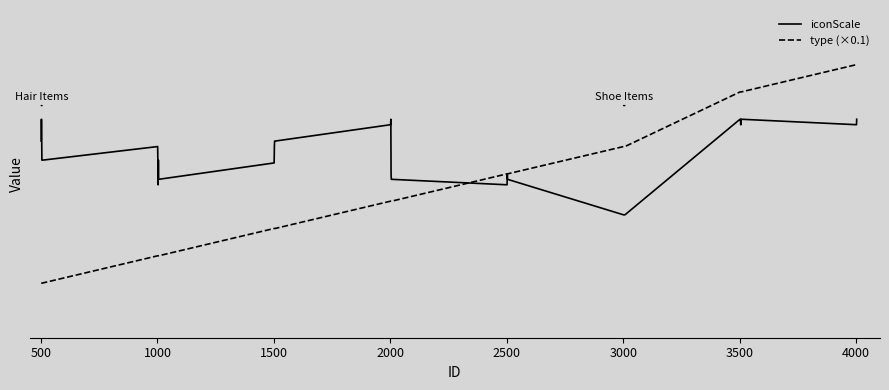

At how many categories does at least one series exceed 0?

38